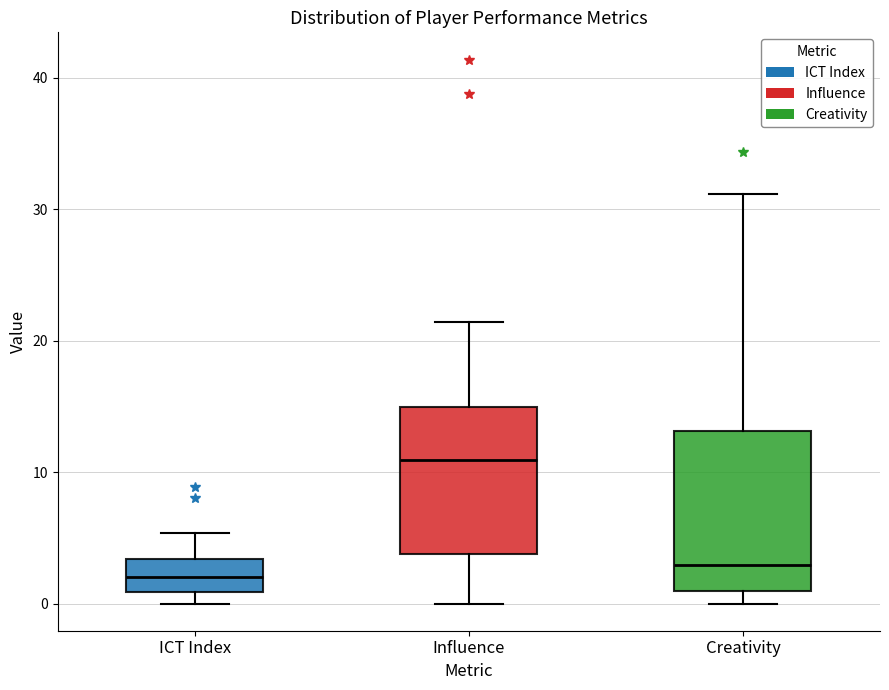

Where is the upper edge of the box for ICT Index on the y-axis? The values are not printed on the chart, so give them approximately, as read against the axis.

3